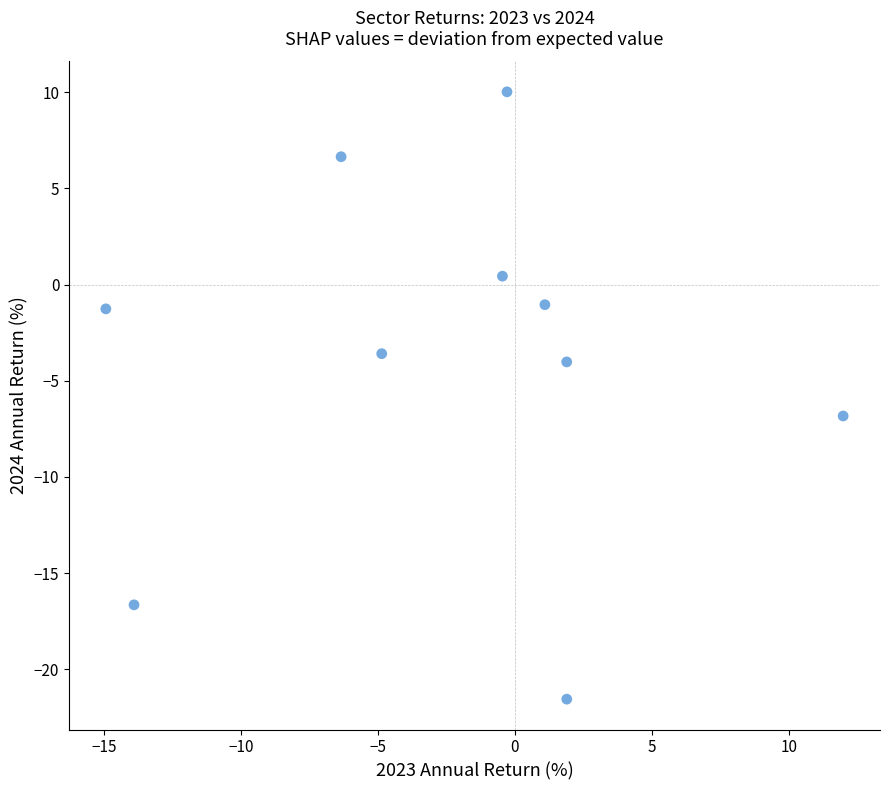

What Y value in the scatter plot is closest to -5?

-4.0